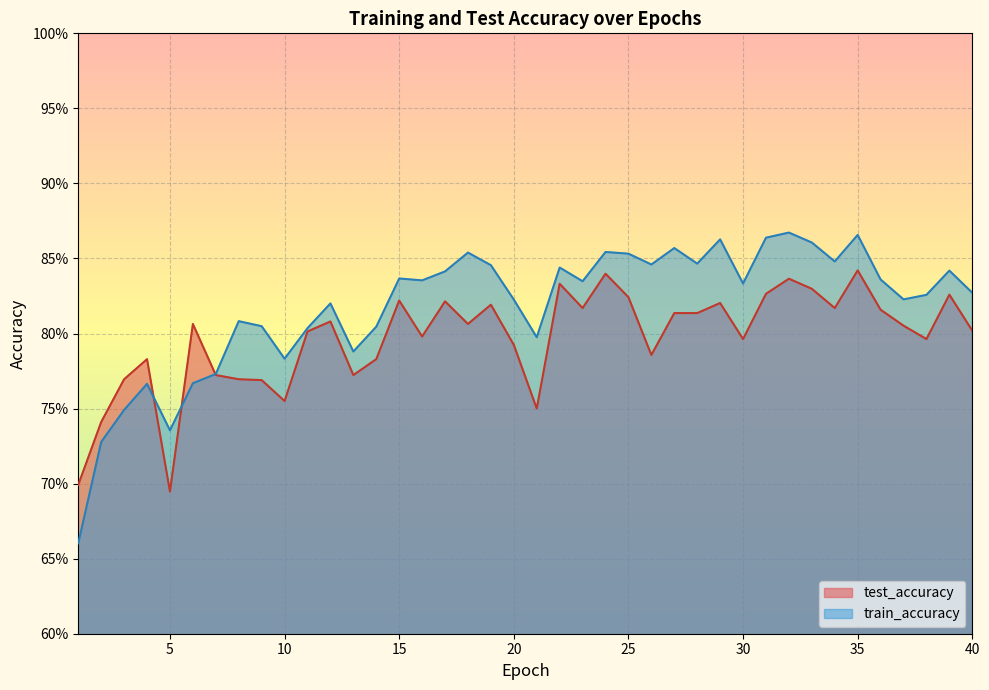

What is the value of the test_accuracy point at the 17th from the left?

0.8